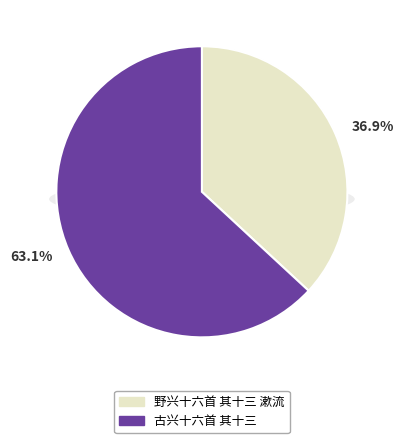

What is the change in value from 野兴十六首 其十三 漱流 to 古兴十六首 其十三?

+435131